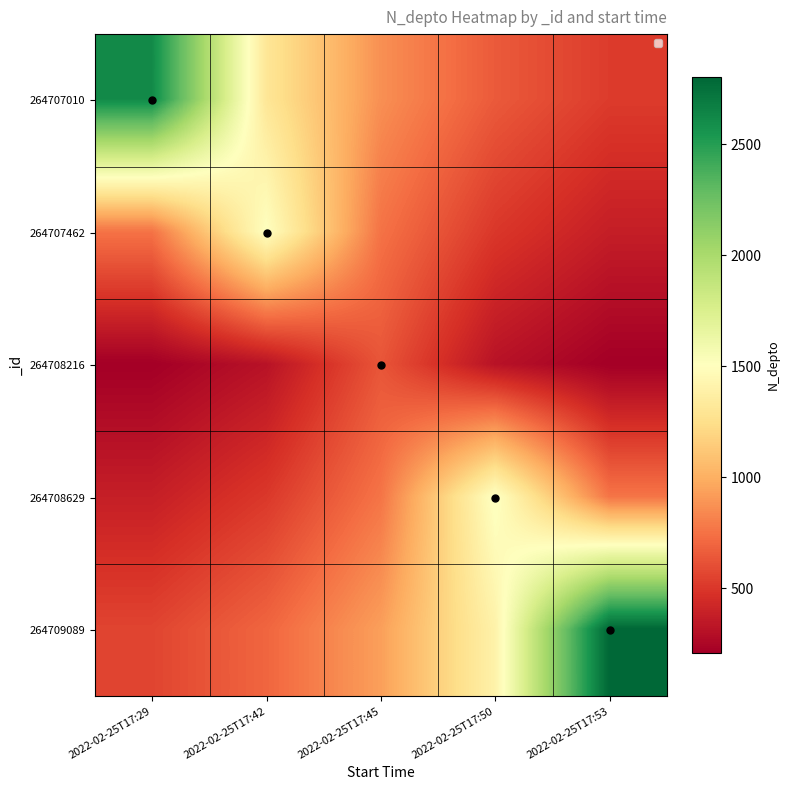

Reading right to left, list all the values displayed in this chart.

264707010: 2022-02-25T17:53=521.6	2022-02-25T17:50=652.0	2022-02-25T17:45=869.3	2022-02-25T17:42=1304.0	2022-02-25T17:29=2608.0
264707462: 2022-02-25T17:53=377.0	2022-02-25T17:50=502.7	2022-02-25T17:45=754.0	2022-02-25T17:42=1508.0	2022-02-25T17:29=754.0
264708216: 2022-02-25T17:53=210.0	2022-02-25T17:50=315.0	2022-02-25T17:45=630.0	2022-02-25T17:42=315.0	2022-02-25T17:29=210.0
264708629: 2022-02-25T17:53=761.5	2022-02-25T17:50=1523.0	2022-02-25T17:45=761.5	2022-02-25T17:42=507.7	2022-02-25T17:29=380.8
264709089: 2022-02-25T17:53=2800.0	2022-02-25T17:50=1400.0	2022-02-25T17:45=933.3	2022-02-25T17:42=700.0	2022-02-25T17:29=560.0